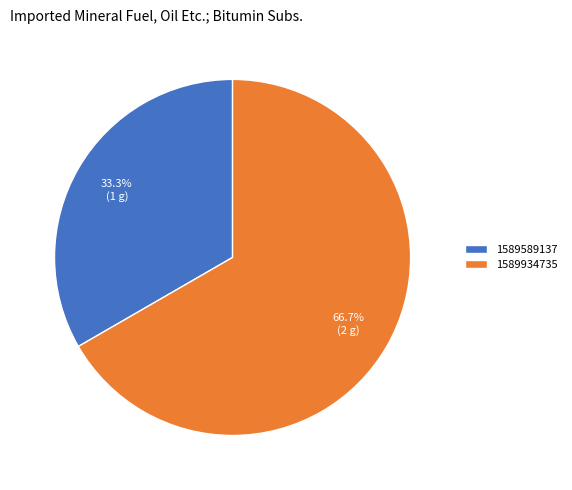

Is there a majority slice in this chart?

Yes